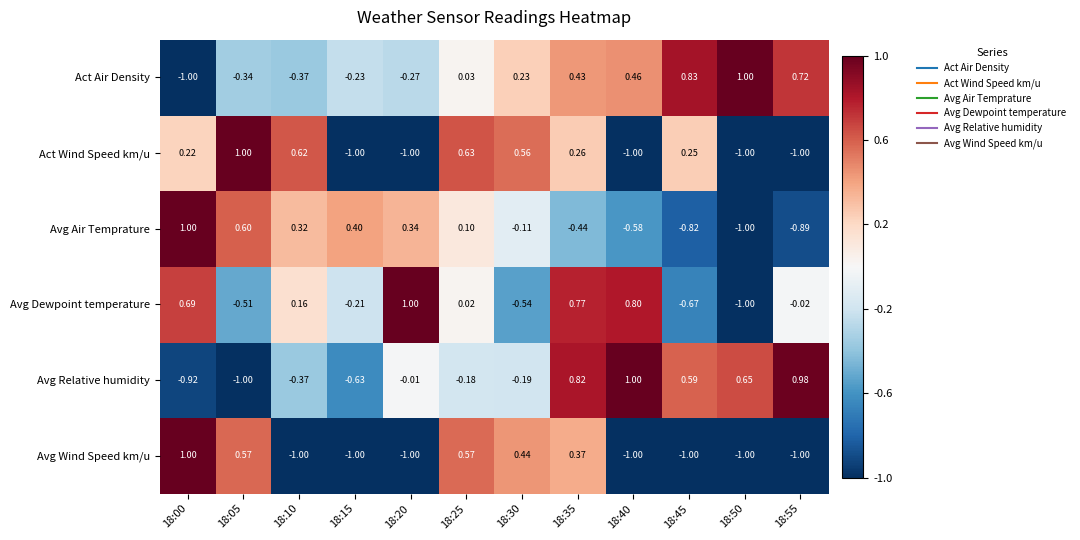

Between 18:15 and 18:35, which series saw the biggest shift?

Avg Relative humidity